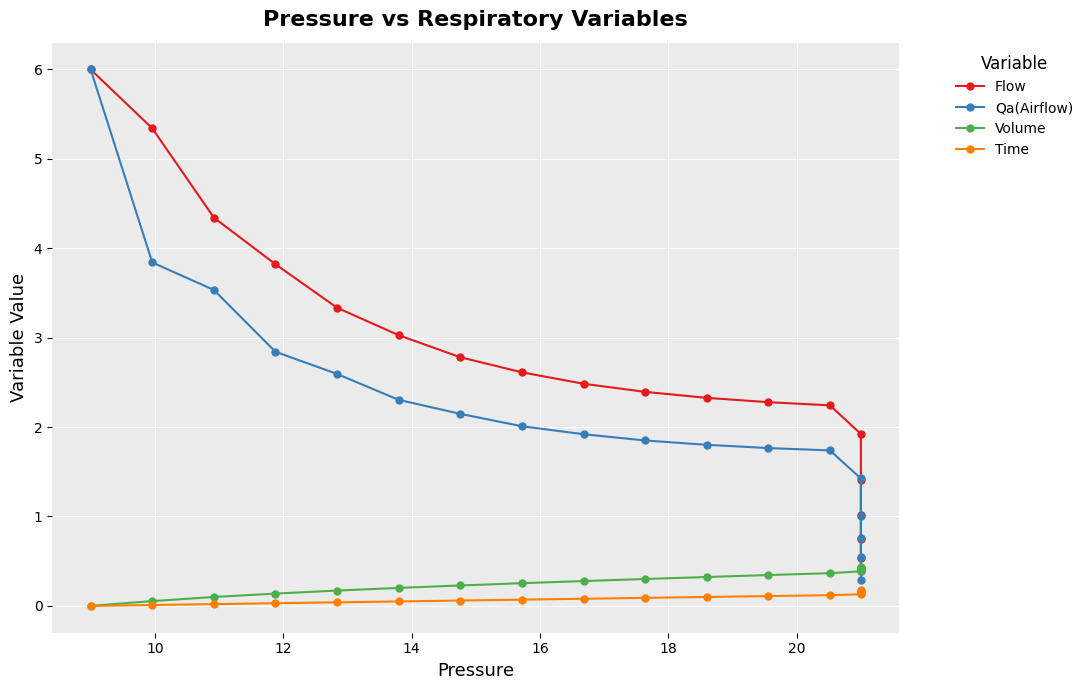

Reading left to right, what are all the values shown in this chart?

Flow: 6.0	5.3	4.3	3.8	3.3	3.0	2.8	2.6	2.5	2.4	2.3	2.3	2.2	1.9	1.4	1.0	0.7	0.5	0.4
Qa(Airflow): 6.0	3.8	3.5	2.8	2.6	2.3	2.1	2.0	1.9	1.9	1.8	1.8	1.7	1.4	1.0	0.8	0.5	0.4	0.3
Volume: 0.0	0.1	0.1	0.1	0.2	0.2	0.2	0.3	0.3	0.3	0.3	0.3	0.4	0.4	0.4	0.4	0.4	0.4	0.4
Time: 0.0	0.0	0.0	0.0	0.0	0.1	0.1	0.1	0.1	0.1	0.1	0.1	0.1	0.1	0.1	0.1	0.2	0.2	0.2